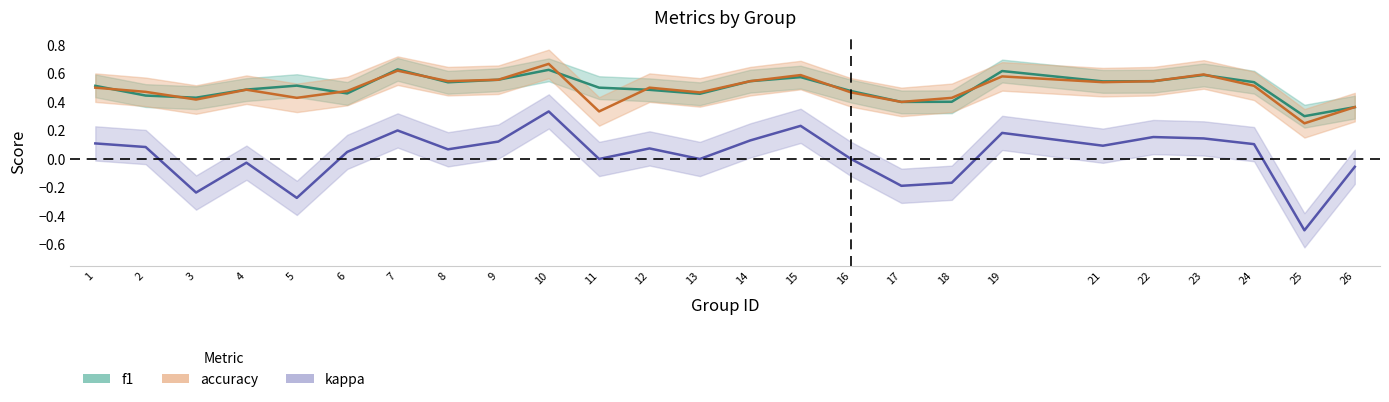

What is the sum of the accuracy values at 2 and 16?

0.9